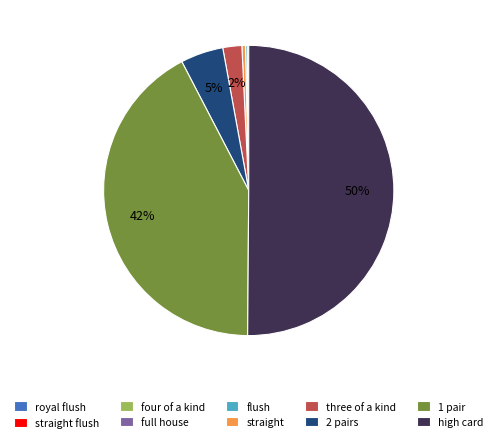

What is the largest slice in the pie chart?

high card